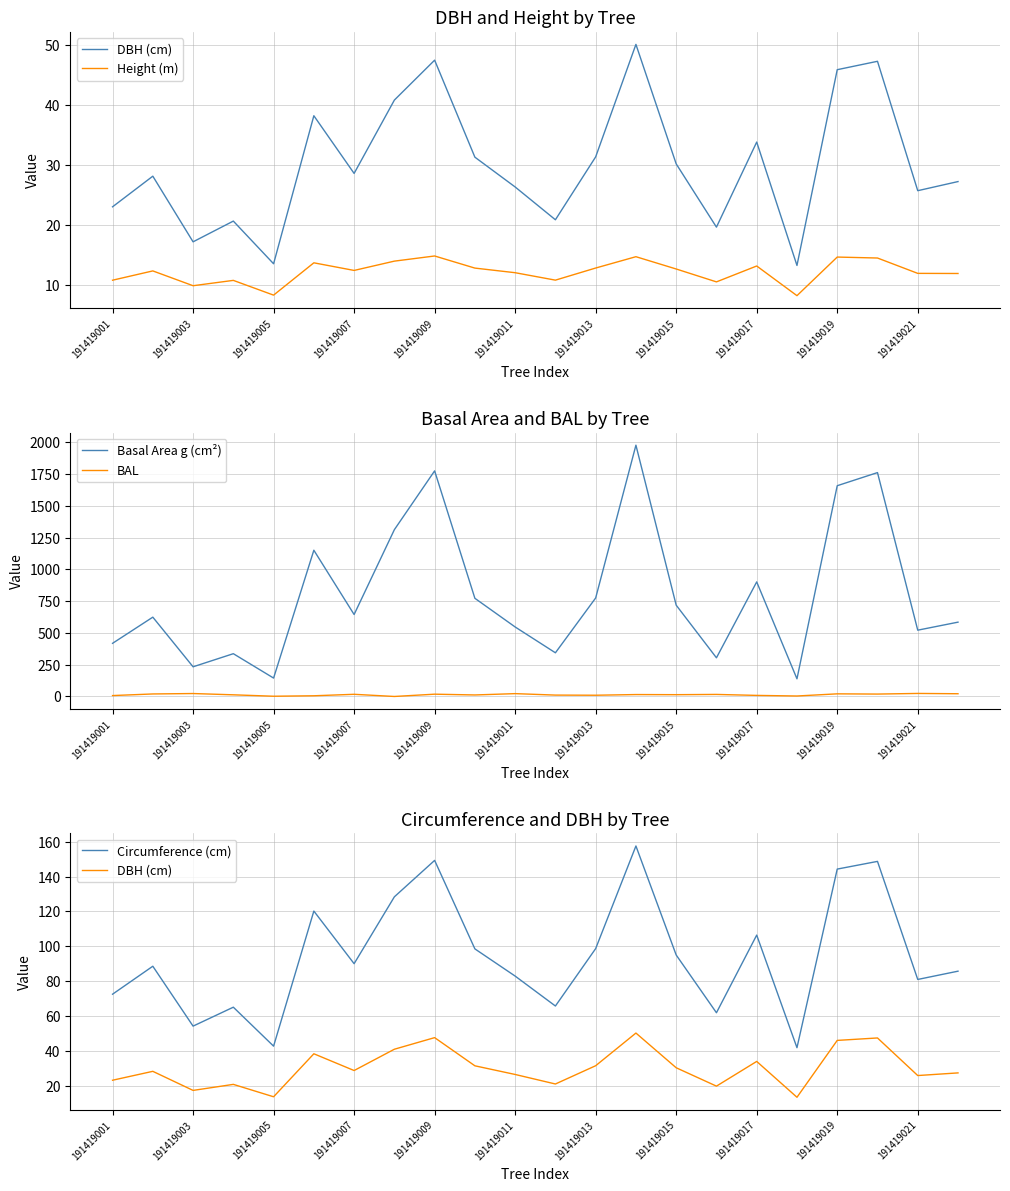

True or false: BAL has a value of 17.0 at 191419007.

True